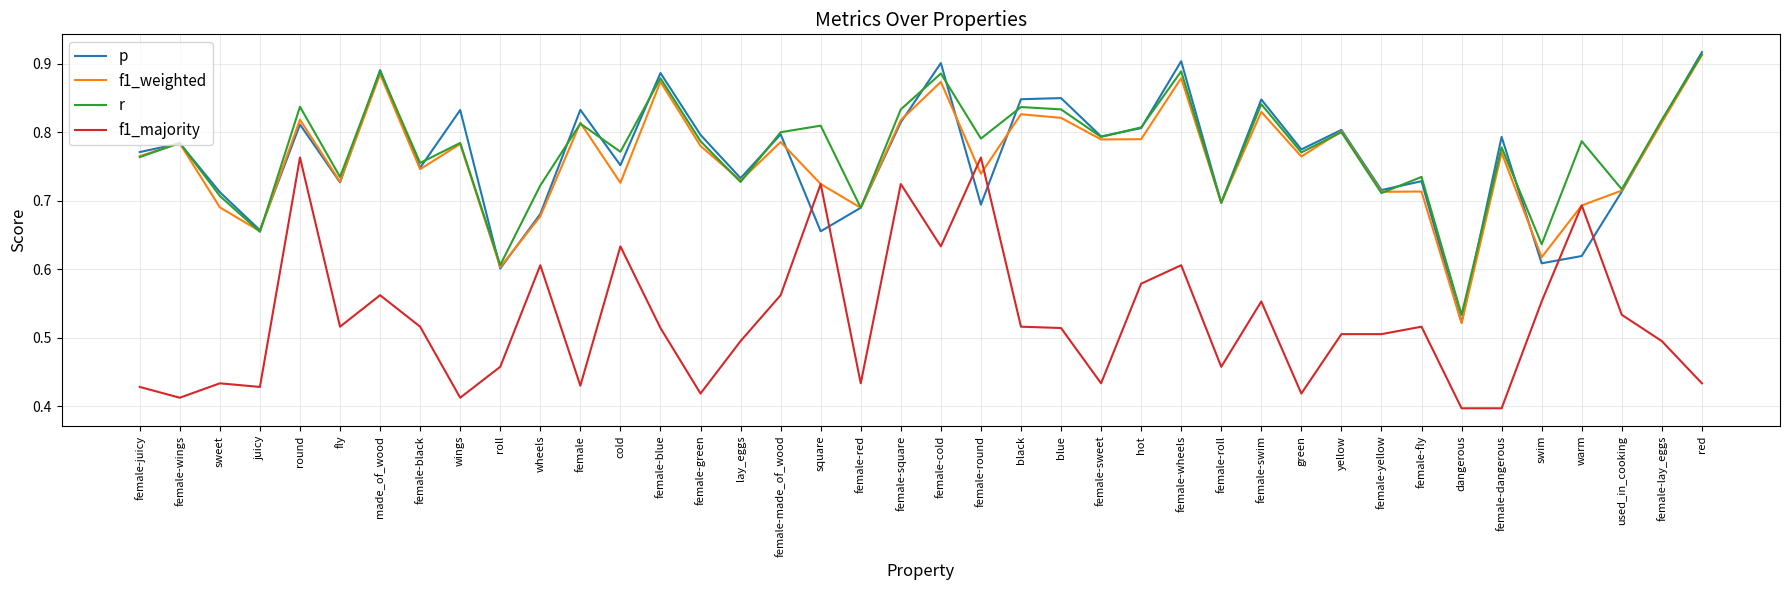

Which series has the largest range (max minus min)?

p